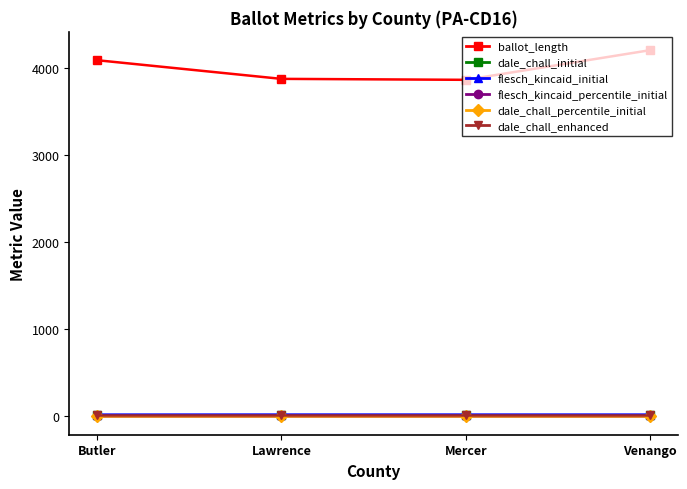

Which series has the largest range (max minus min)?

ballot_length